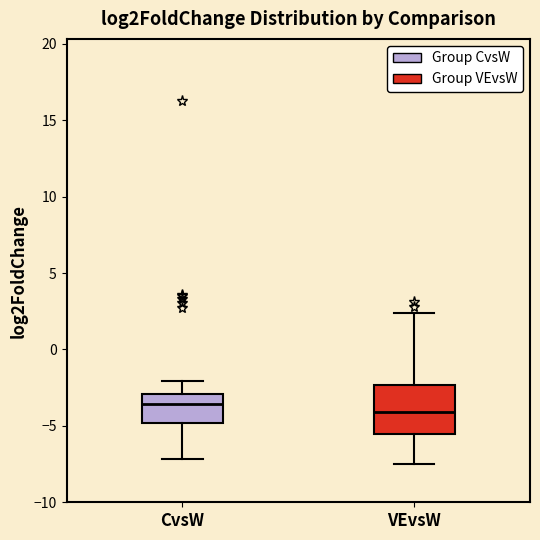

Where does the lower whisker of the box for CvsW end on the y-axis? The values are not printed on the chart, so give them approximately, as read against the axis.

-7.0